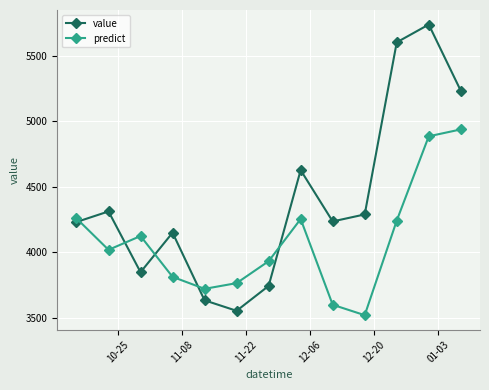

Which series has the largest total across all categories?

value